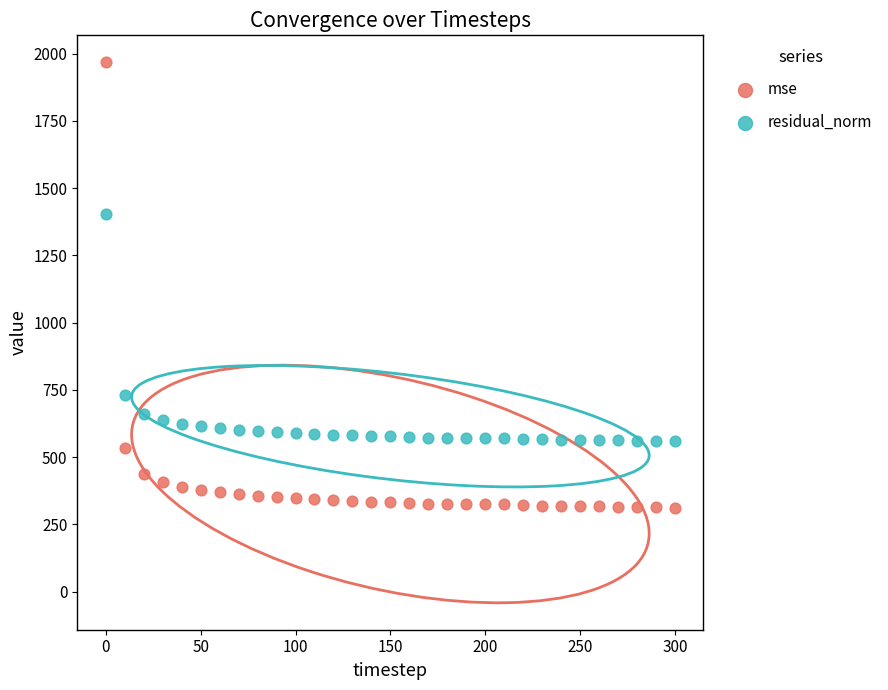

Across all data points, what is the range of Y values (max minus min)?

1654.4